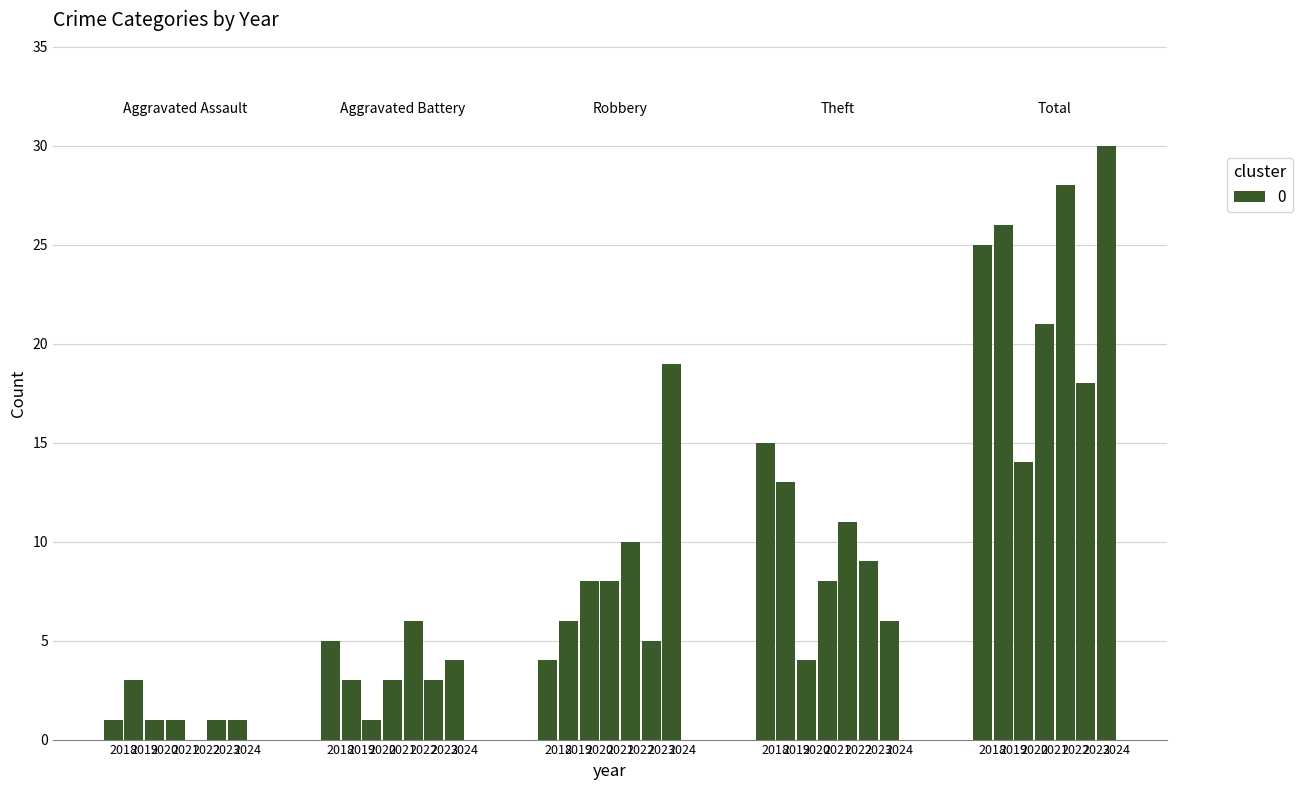

Reading left to right, extract all data points from this chart.

Aggravated Assault: 2018=1	2019=3	2020=1	2021=1	2022=0	2023=1	2024=1
Aggravated Battery: 2018=5	2019=3	2020=1	2021=3	2022=6	2023=3	2024=4
Robbery: 2018=4	2019=6	2020=8	2021=8	2022=10	2023=5	2024=19
Theft: 2018=15	2019=13	2020=4	2021=8	2022=11	2023=9	2024=6
Total: 2018=25	2019=26	2020=14	2021=21	2022=28	2023=18	2024=30